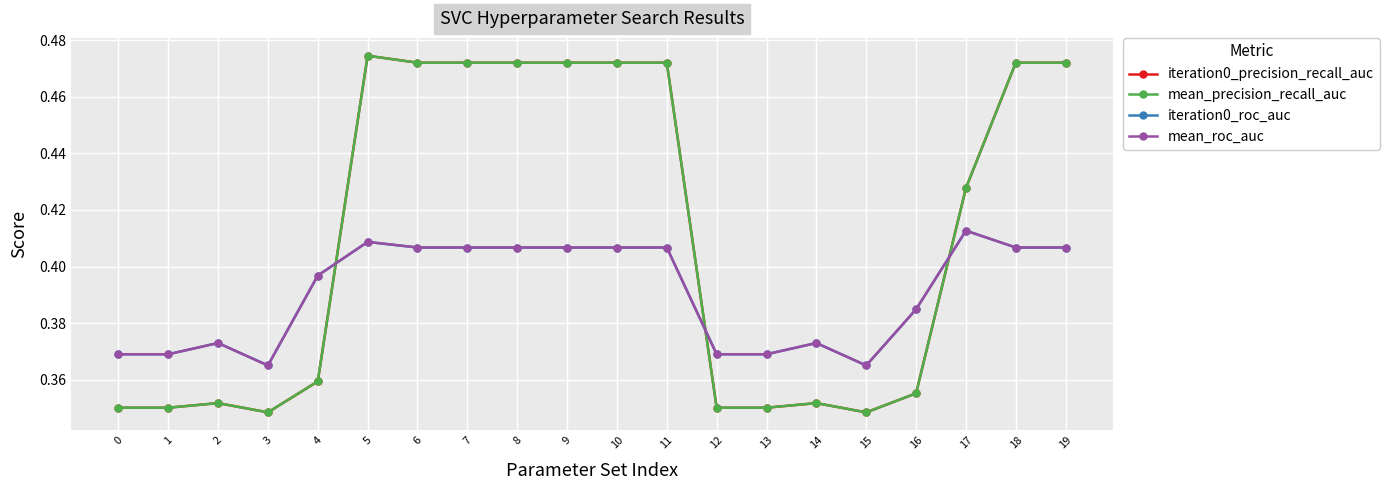

Which category has the highest value in the mean_precision_recall_auc series?

5